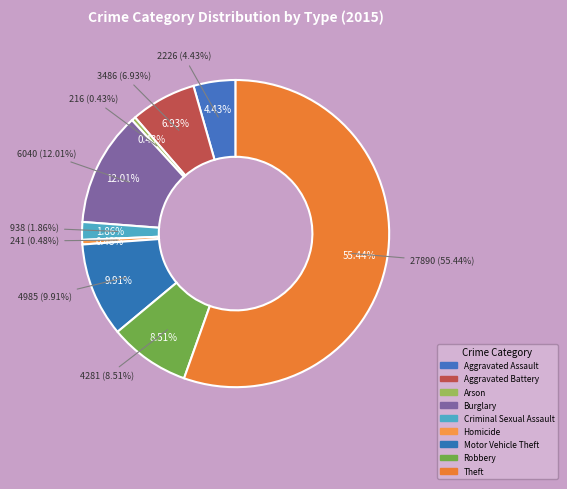

To the nearest percent, what portion does Robbery represent?

9%